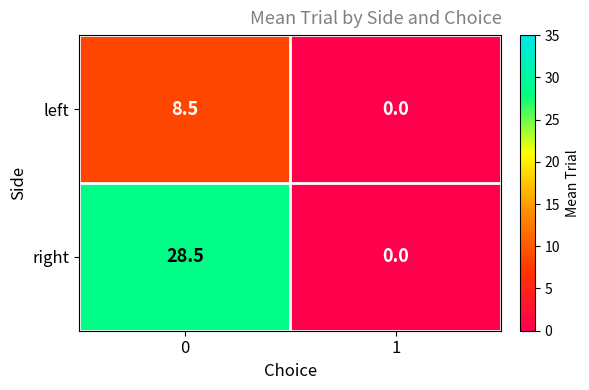

Rank the series by their average value, from highest to lowest.

right, left